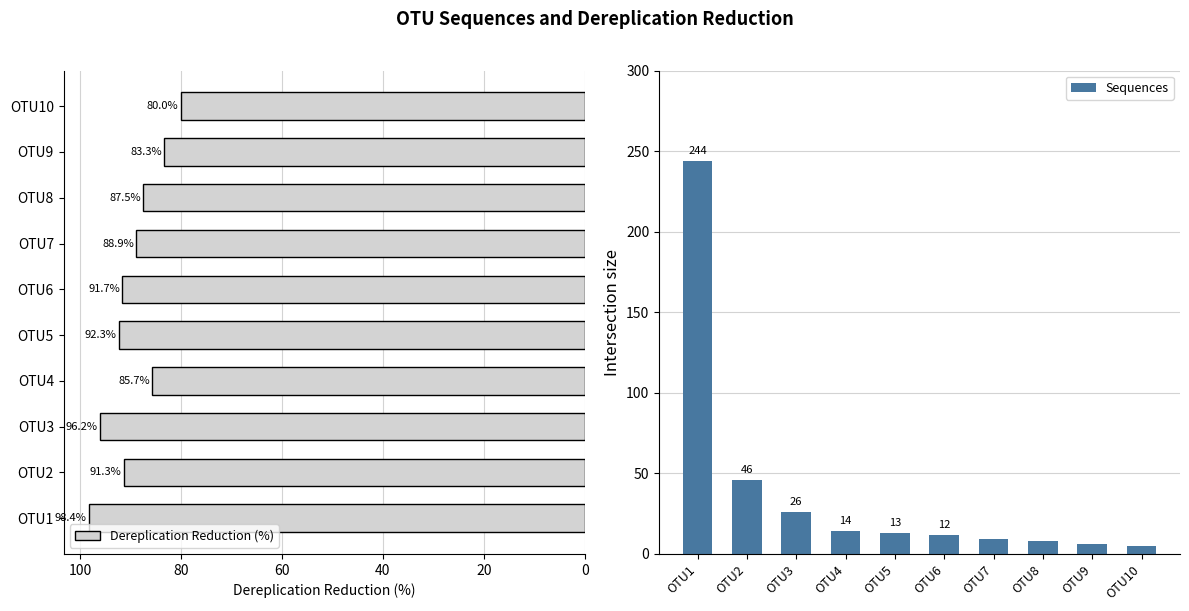

How many data points in Sequences are above 13?

4